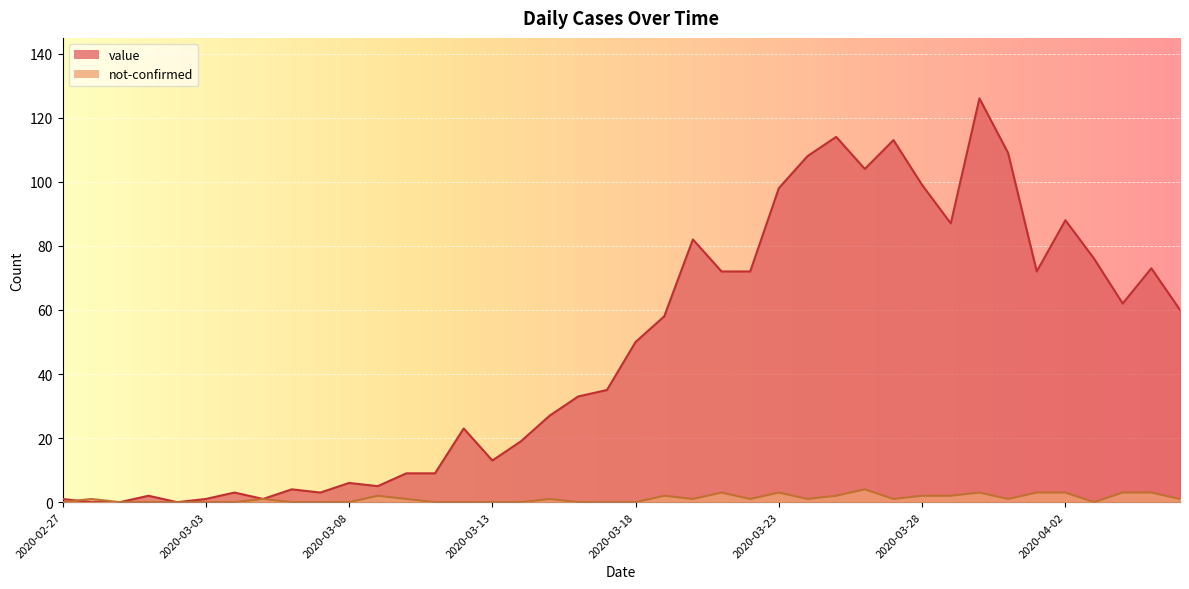

At how many categories does at least one series exceed 55?

19